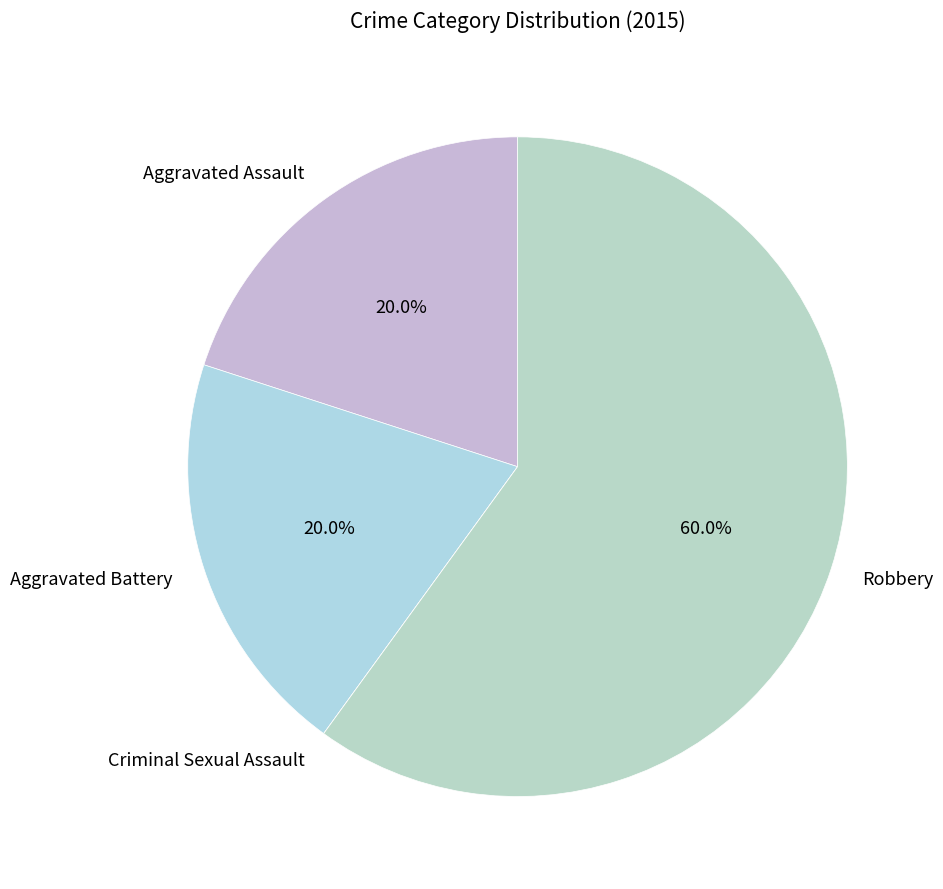

To the nearest percent, what is the combined percentage of Aggravated Battery and Robbery?

80%